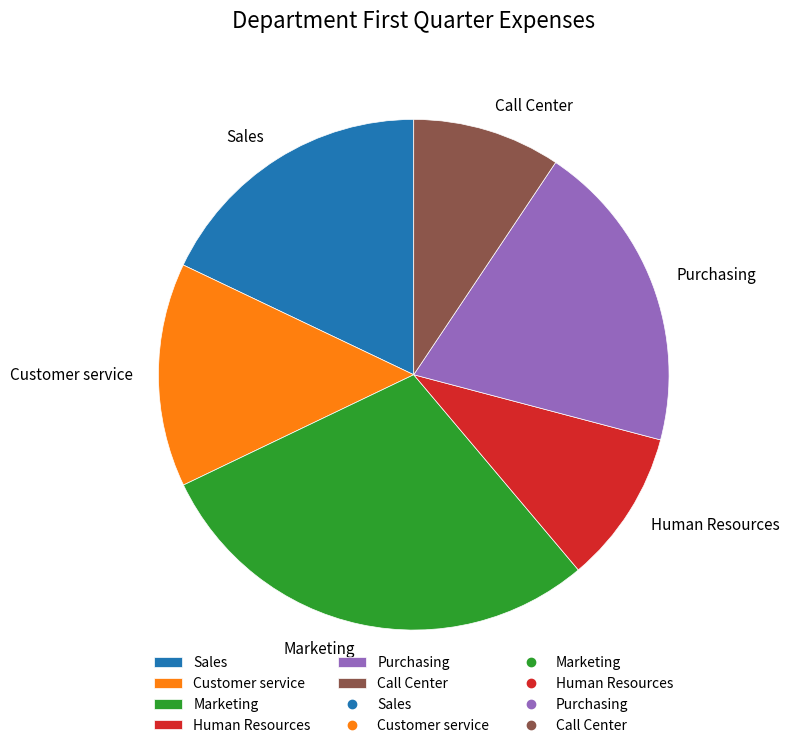

Which category has the biggest portion of the pie?

Marketing